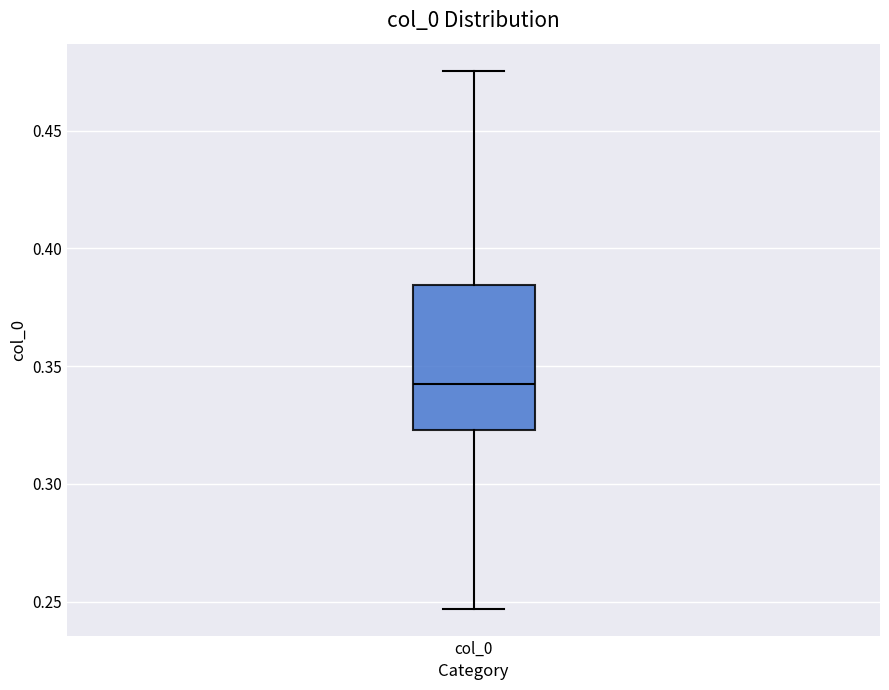

Transcribe this box plot: give where the median line is, the range the box spans, and where the two whiskers end, as read against the y-axis. The values are not printed on the chart, so give them approximately, as read against the axis.

median 0.340, box 0.325 to 0.385, whiskers 0.245 to 0.475